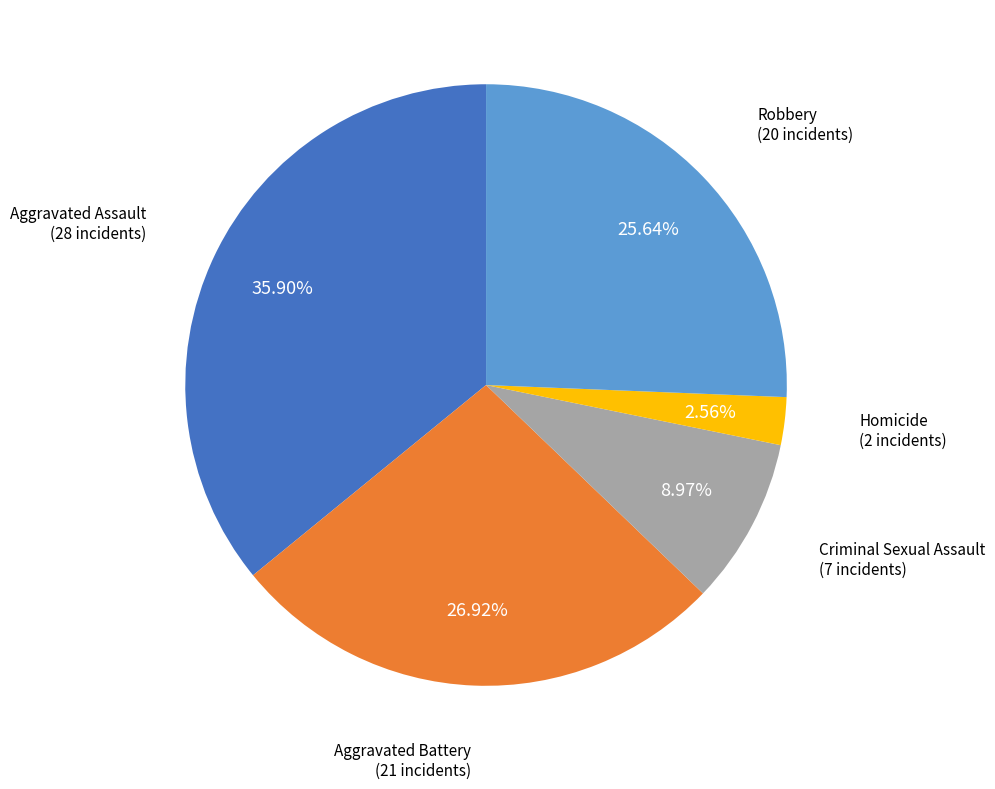

Is it true that Aggravated Assault is 36% of the pie?

True